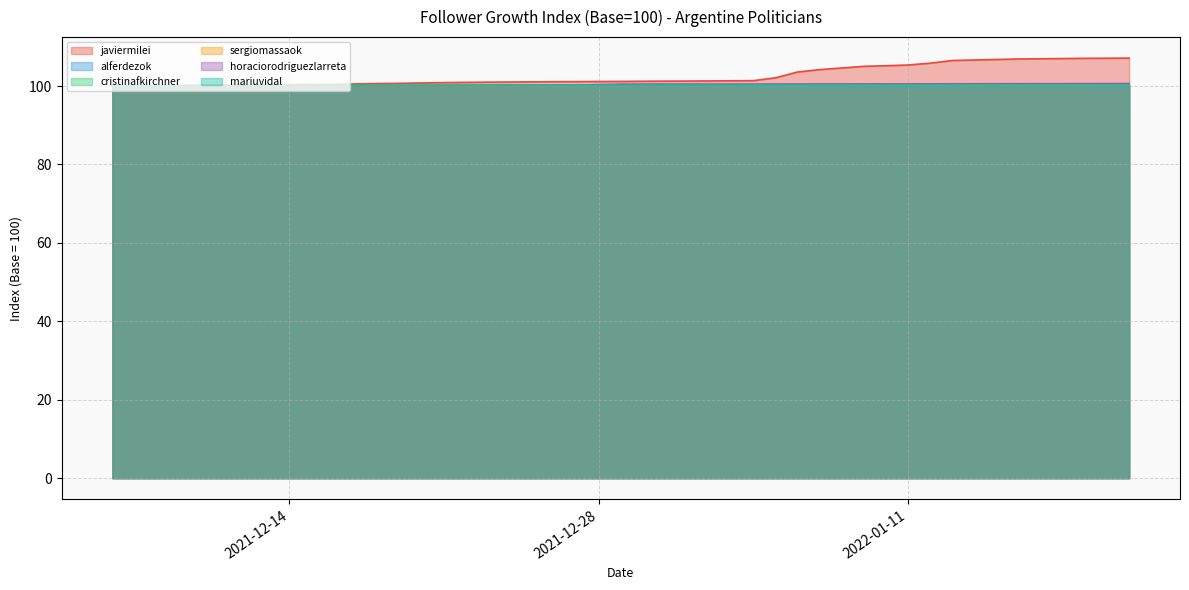

Where is total_javiermilei_seguidores nearest to the value 103?

2022-01-06